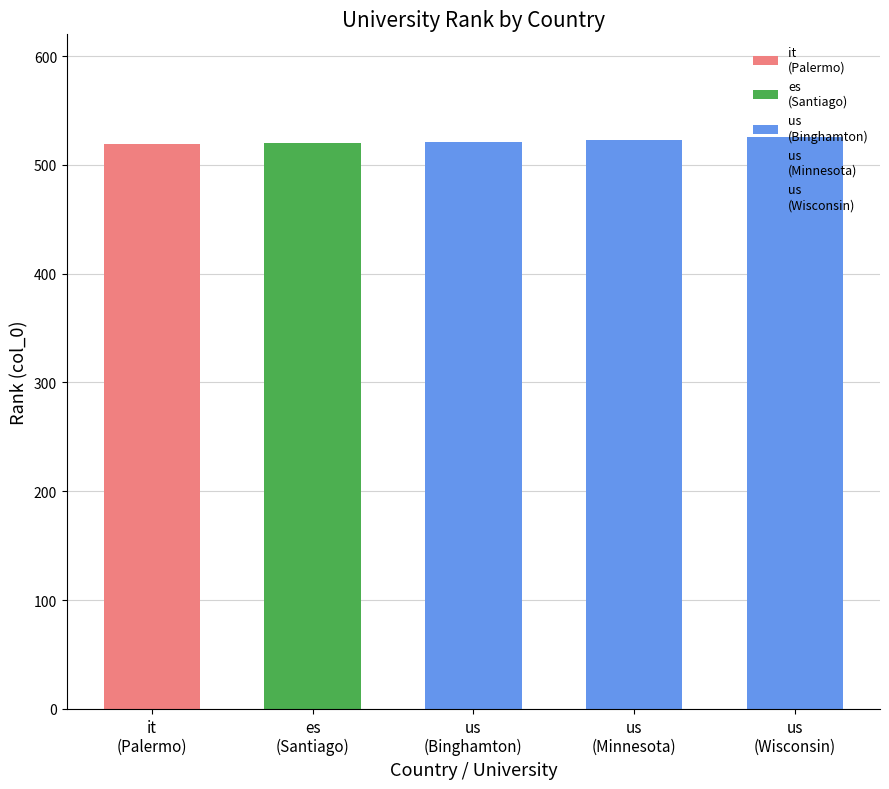

The value at it is 340. True or false?

False